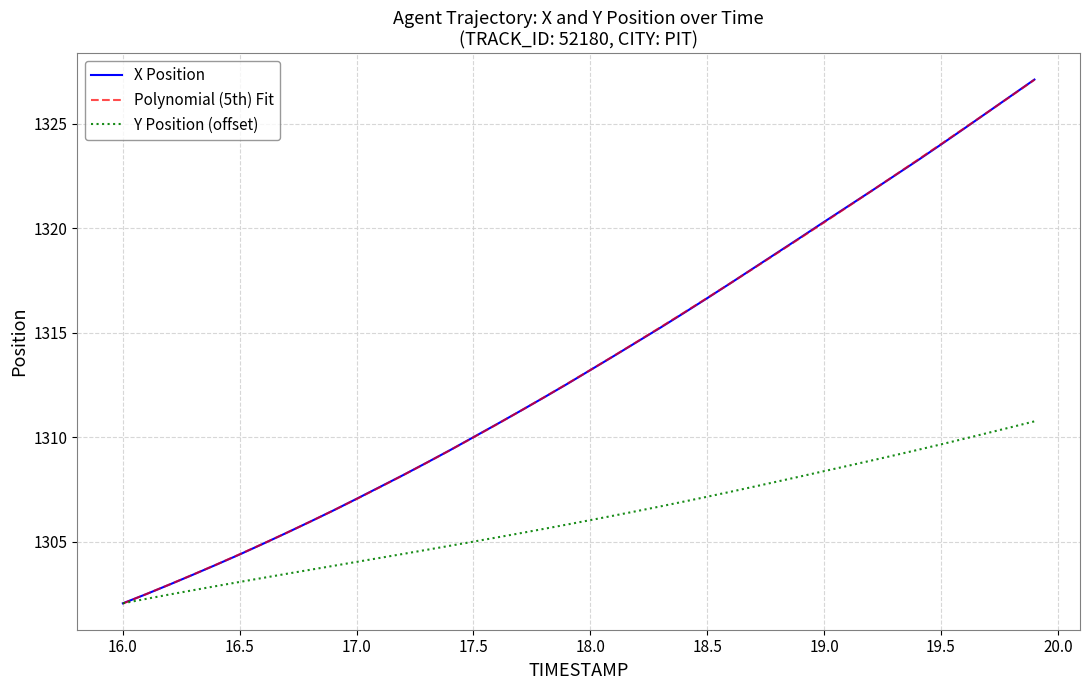

After their last crossing, which series has the higher values: Polynomial (5th) Fit or X Position?

X Position